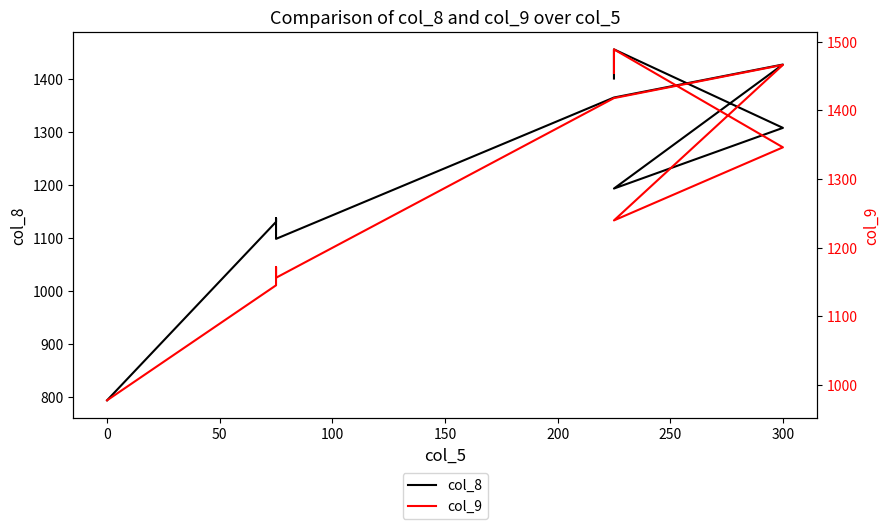

List the series in order of their overall mean, highest first.

col_9, col_8